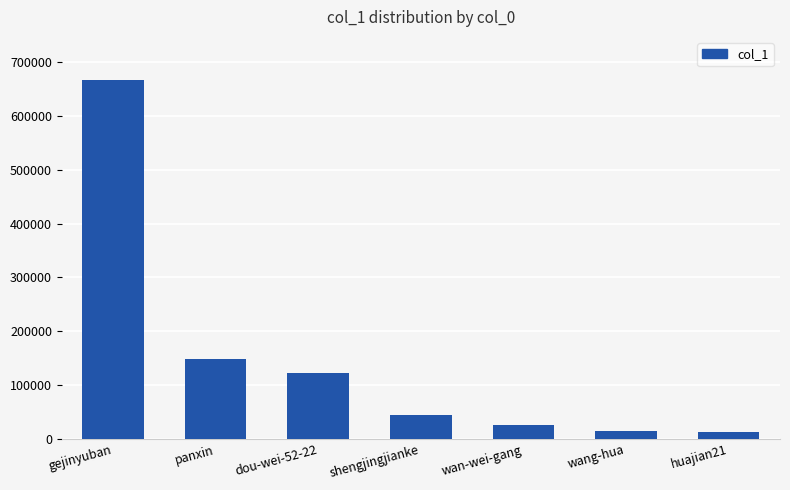

What is the label of the 4th bar from the right?

shengjingjianke